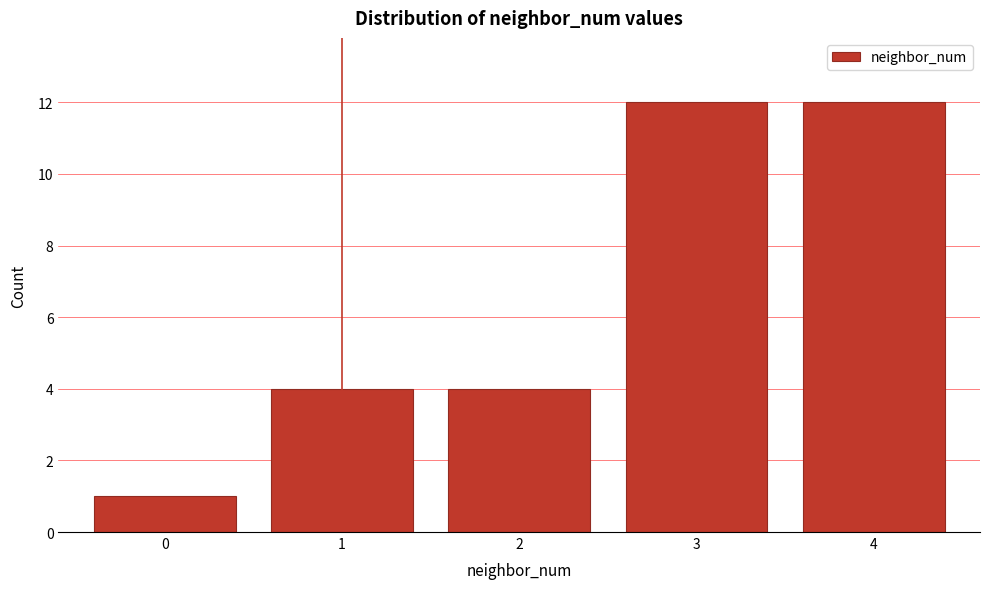

Reading right to left, list all the values displayed in this chart.

12	12	4	4	1